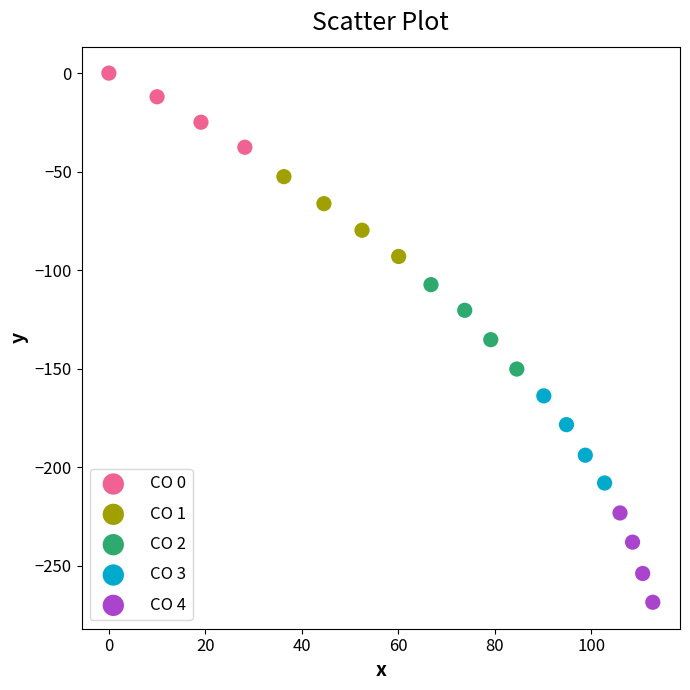

Which series has the widest spread of Y values?

CO 4